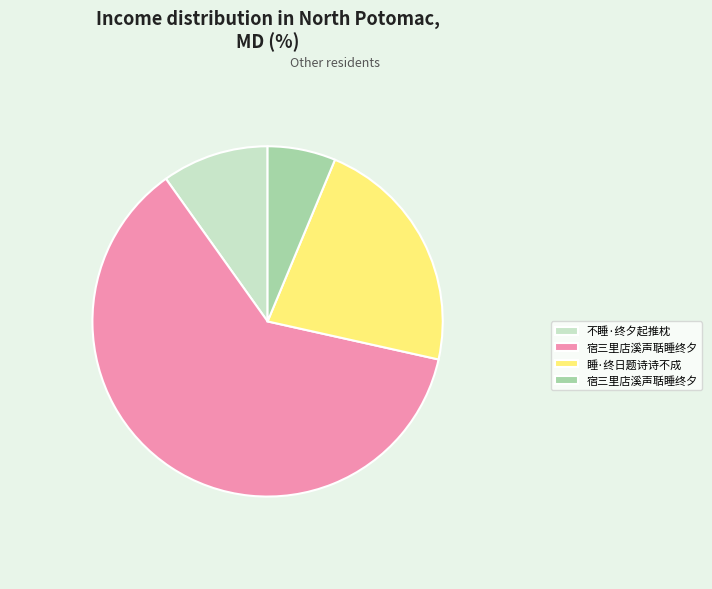

Count the number of slices in the pie.

4